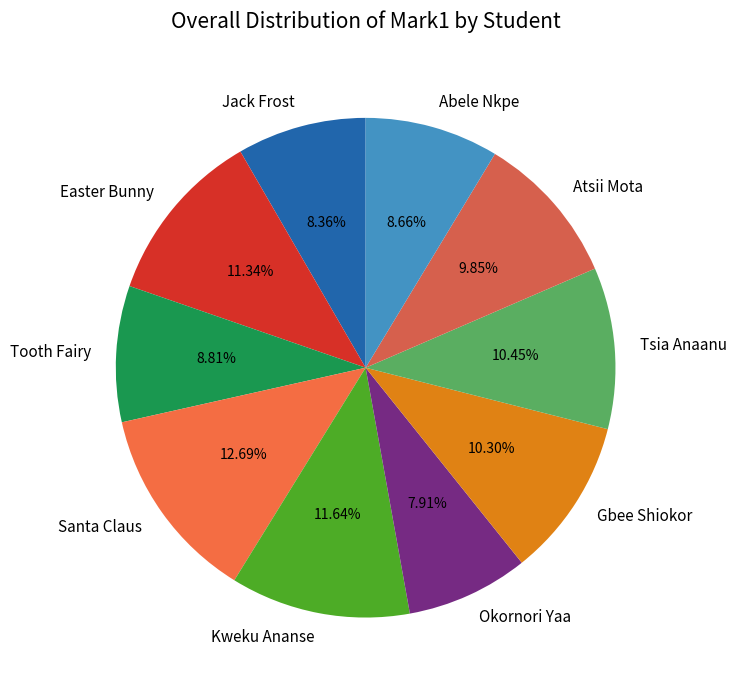

Which category has the biggest portion of the pie?

Santa Claus